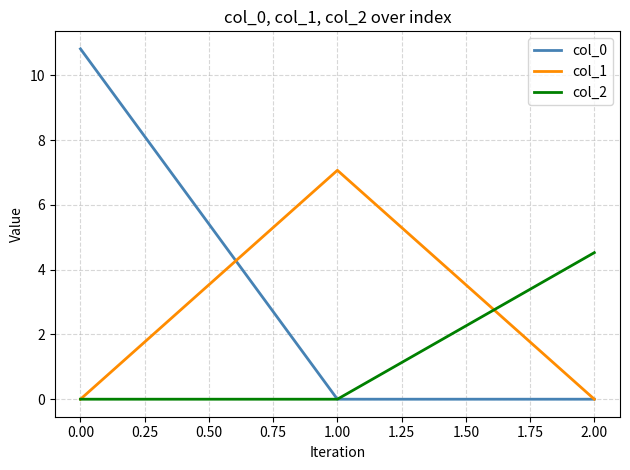

The col_2 series shows 1.9 at 0.00. True or false?

False